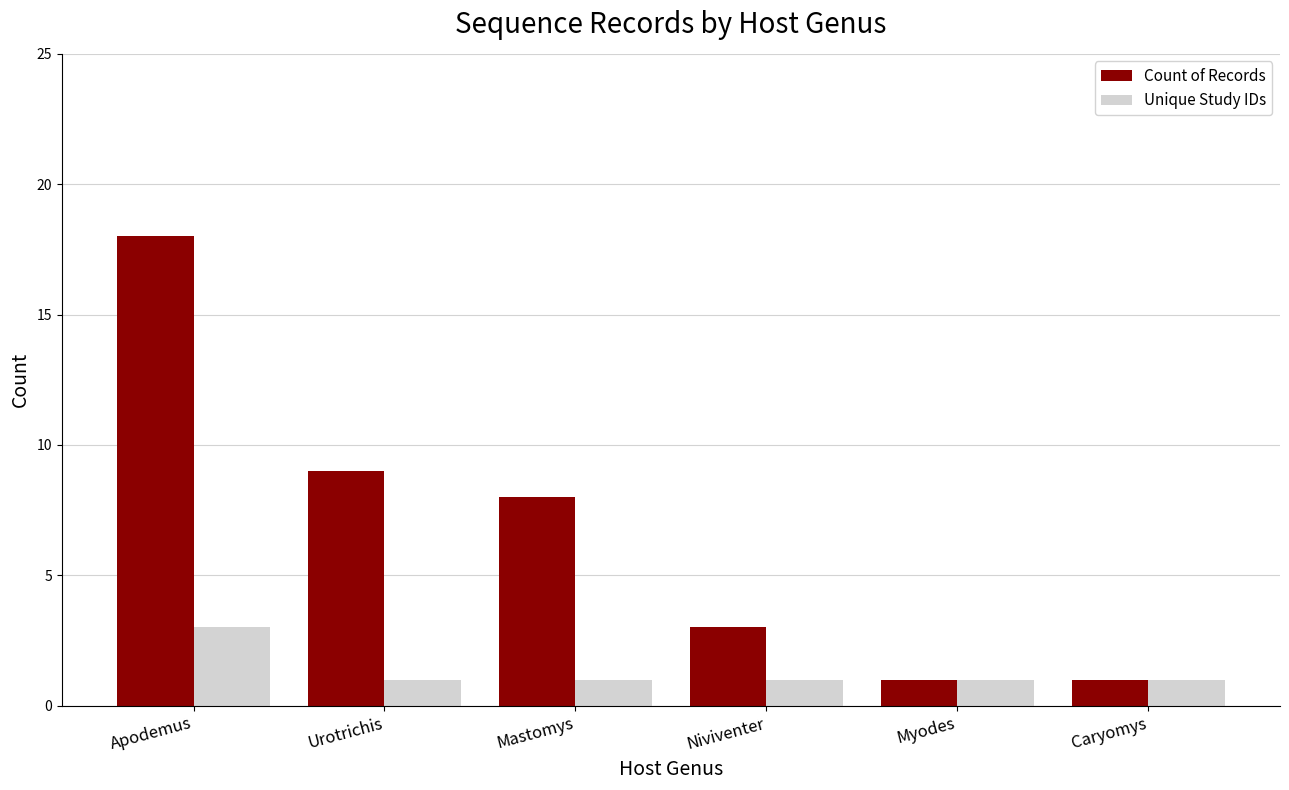

Read the Unique Study IDs value at Niviventer.

1